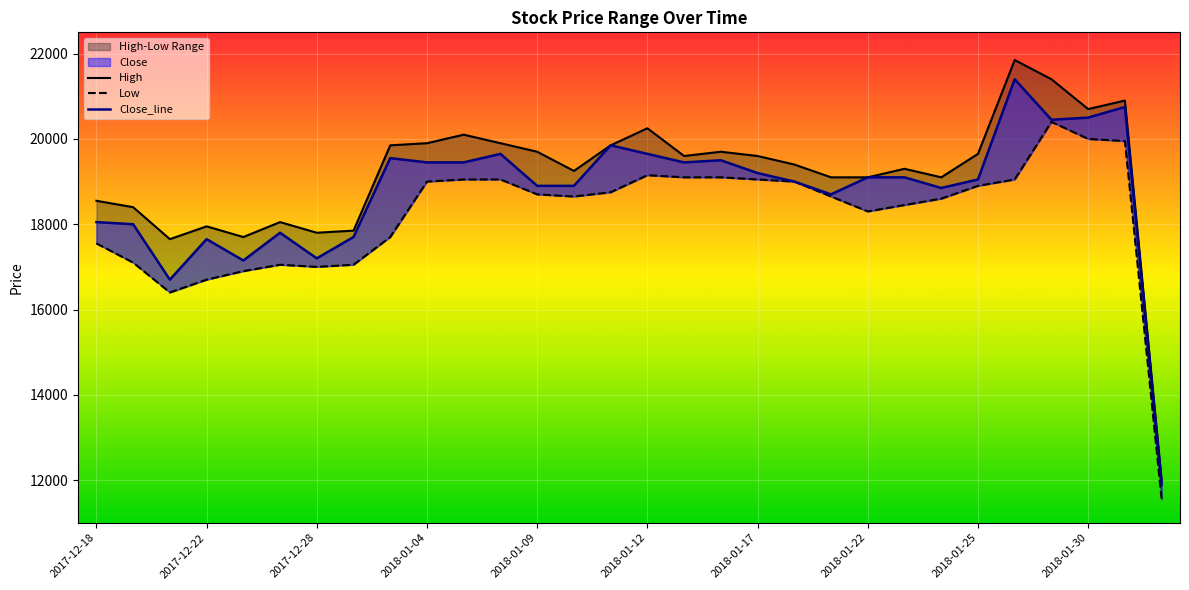

Rank the series by their average value, from lowest to highest.

Low, Close_line, High